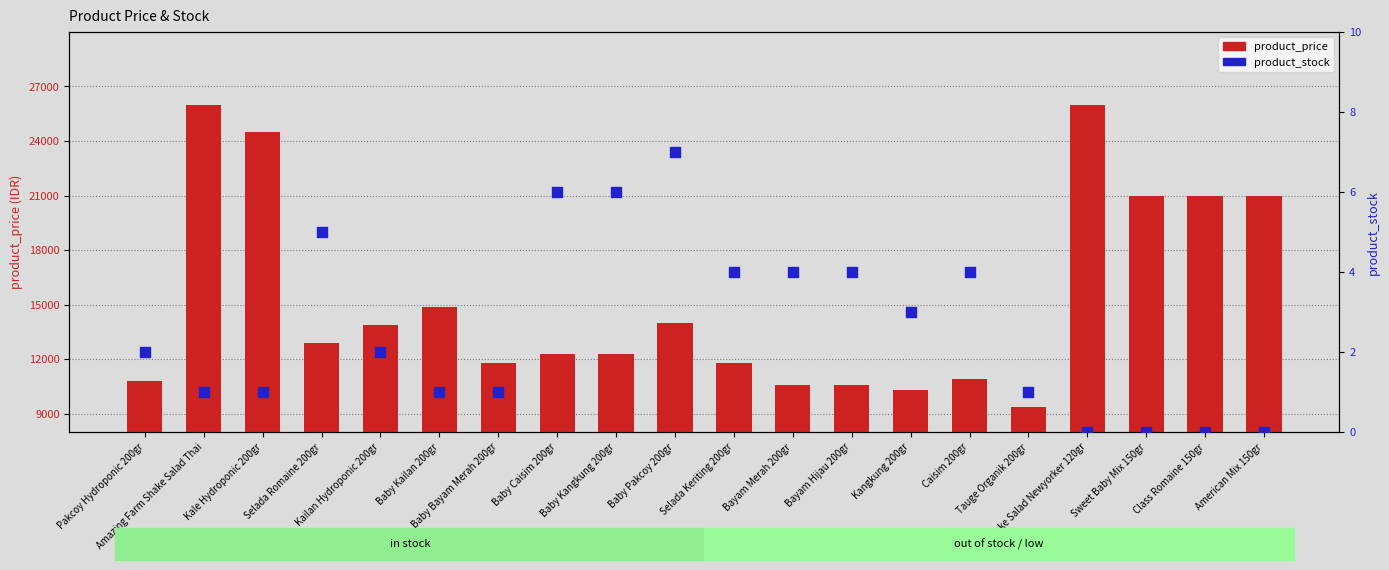

Which series has the largest Y range (max minus min)?

product_price